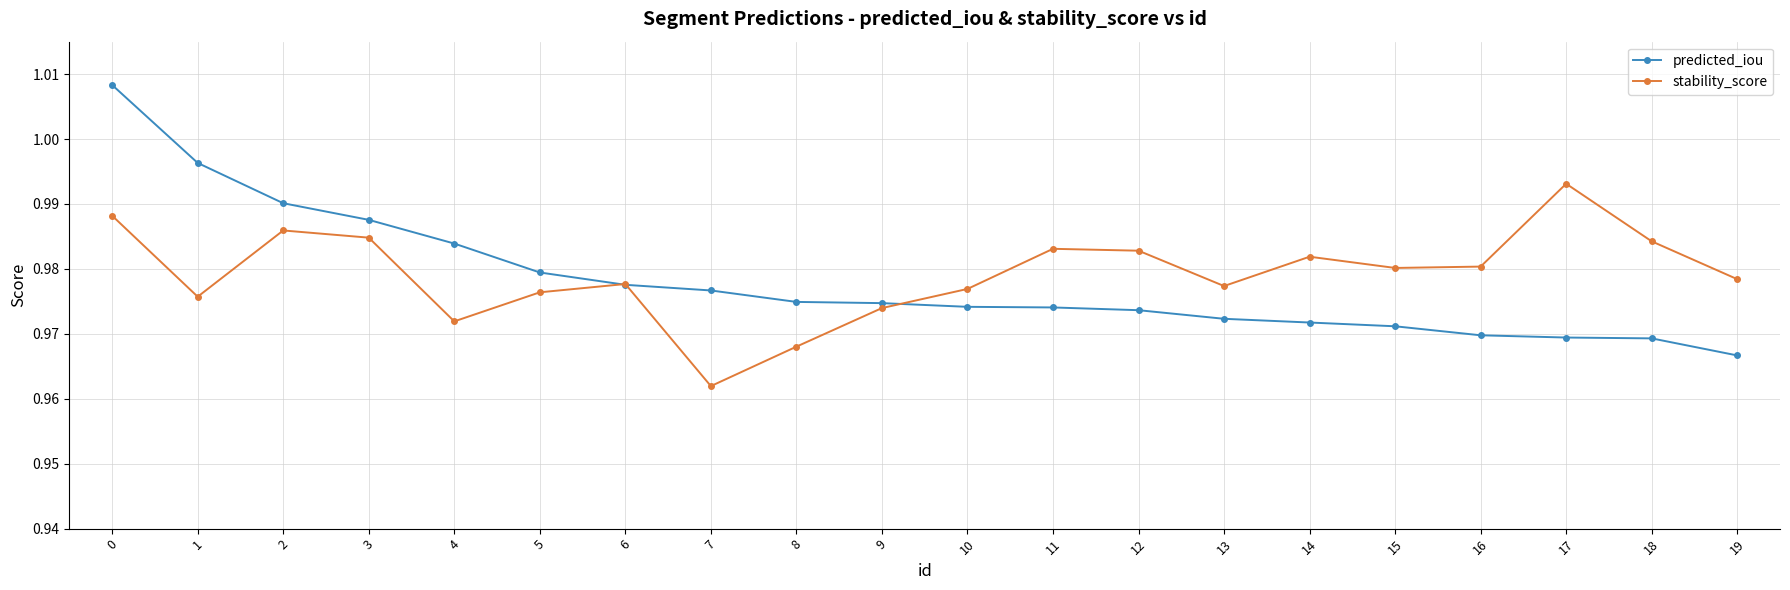

Which series has the largest range (max minus min)?

predicted_iou